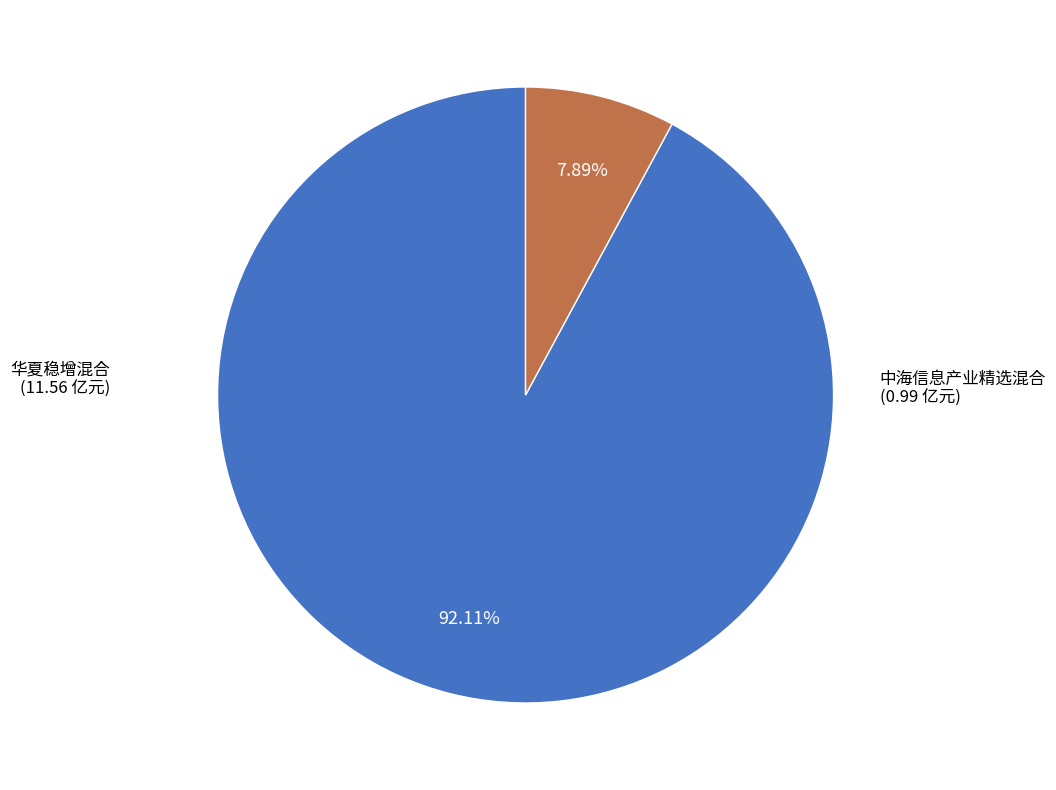

Is there a majority slice in this chart?

Yes